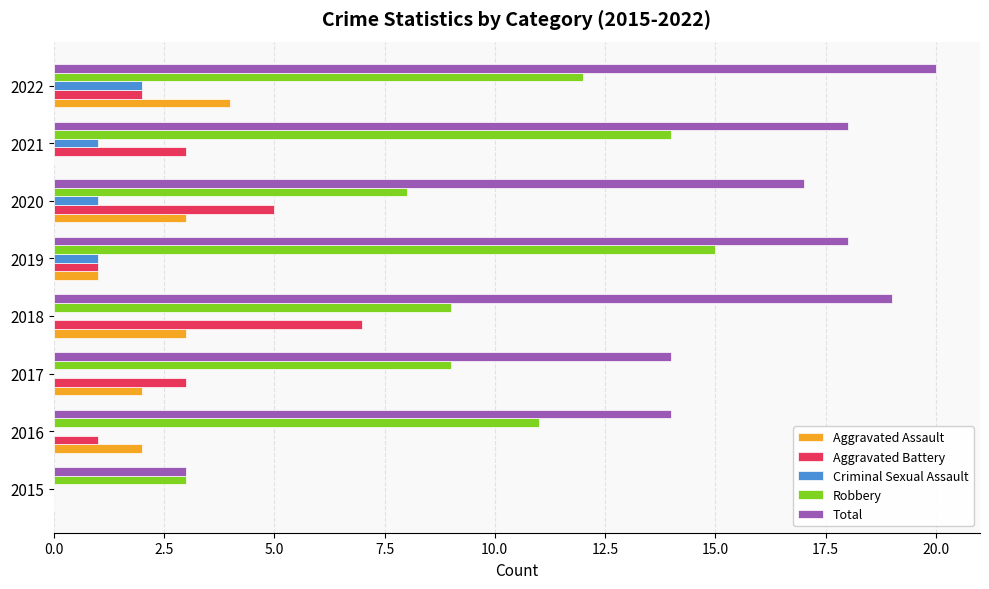

True or false: Aggravated Assault has a value of 2 at 2015.

False